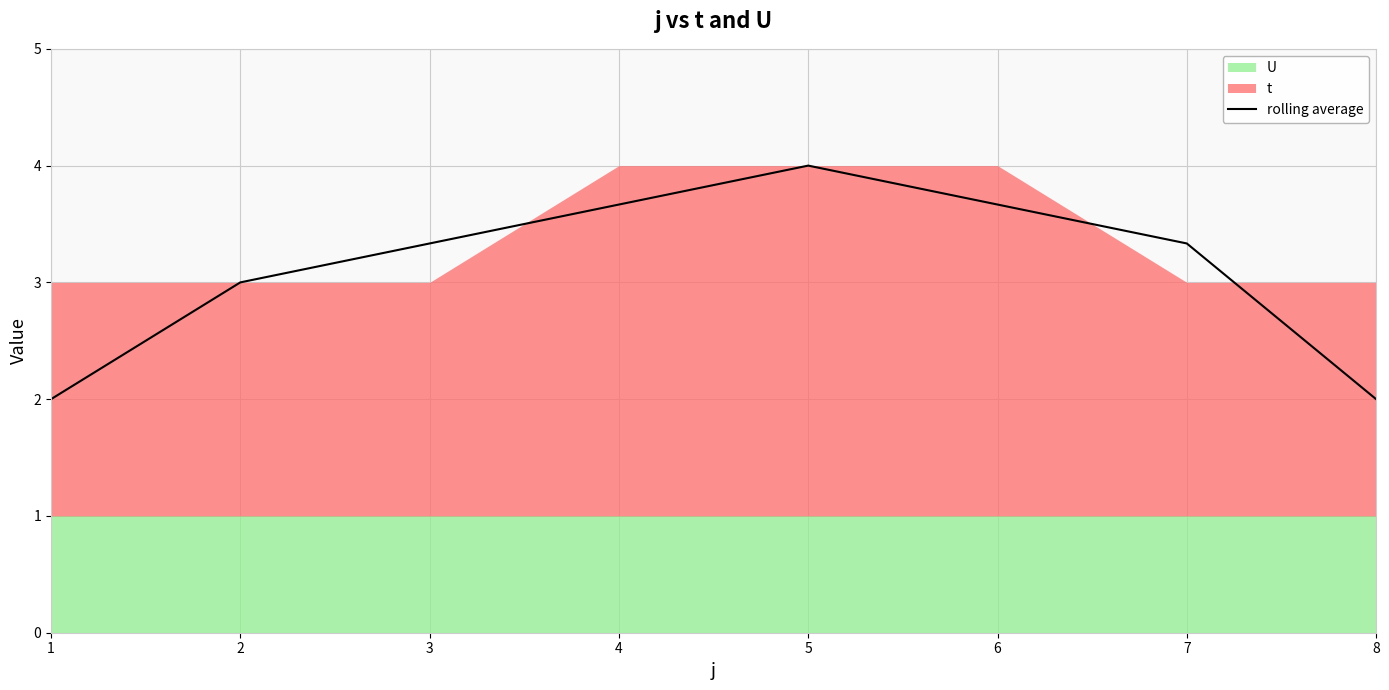

Where is the data nearest to the value 3?

2